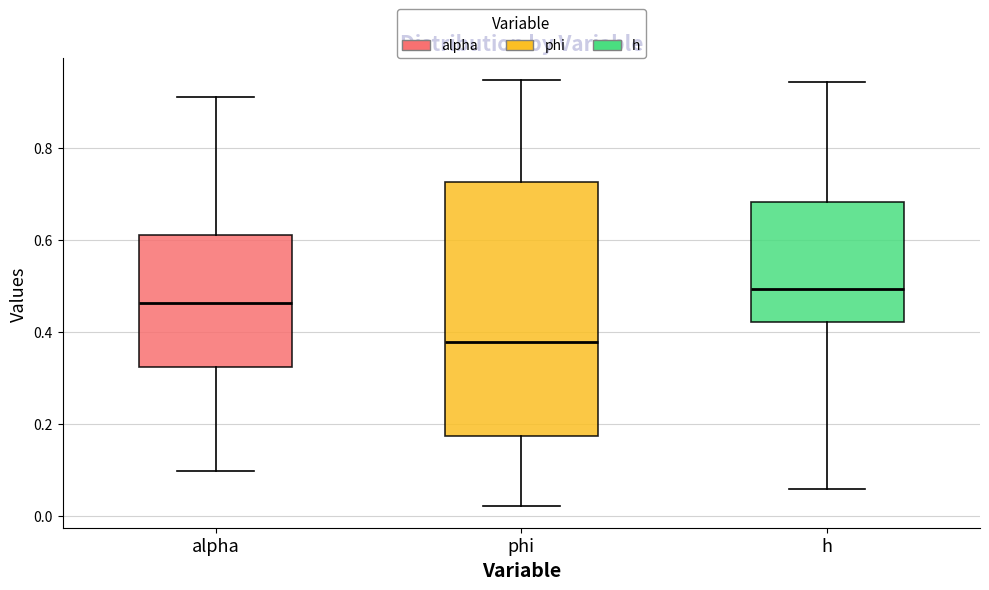

Which box has the lowest median line?

phi